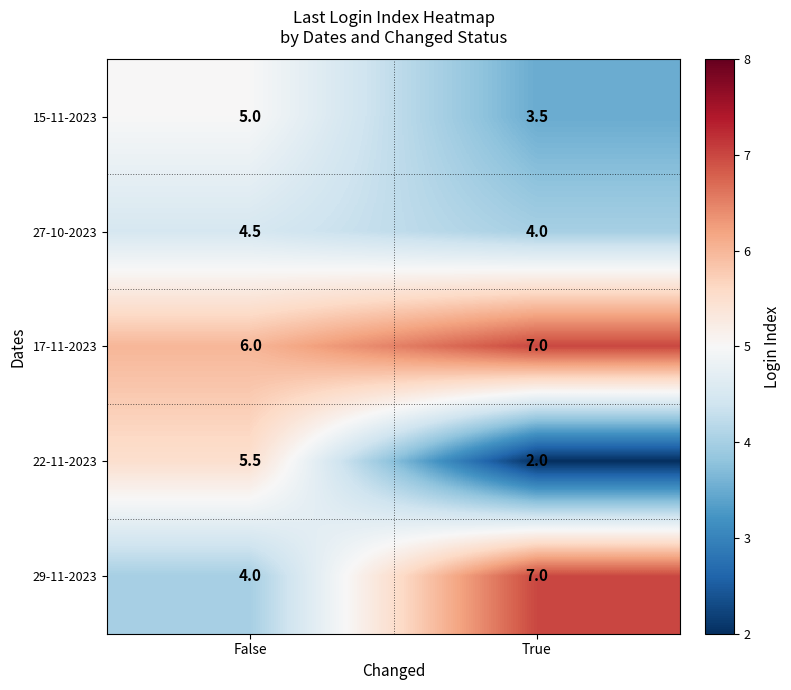

How many data points does each series have?

2